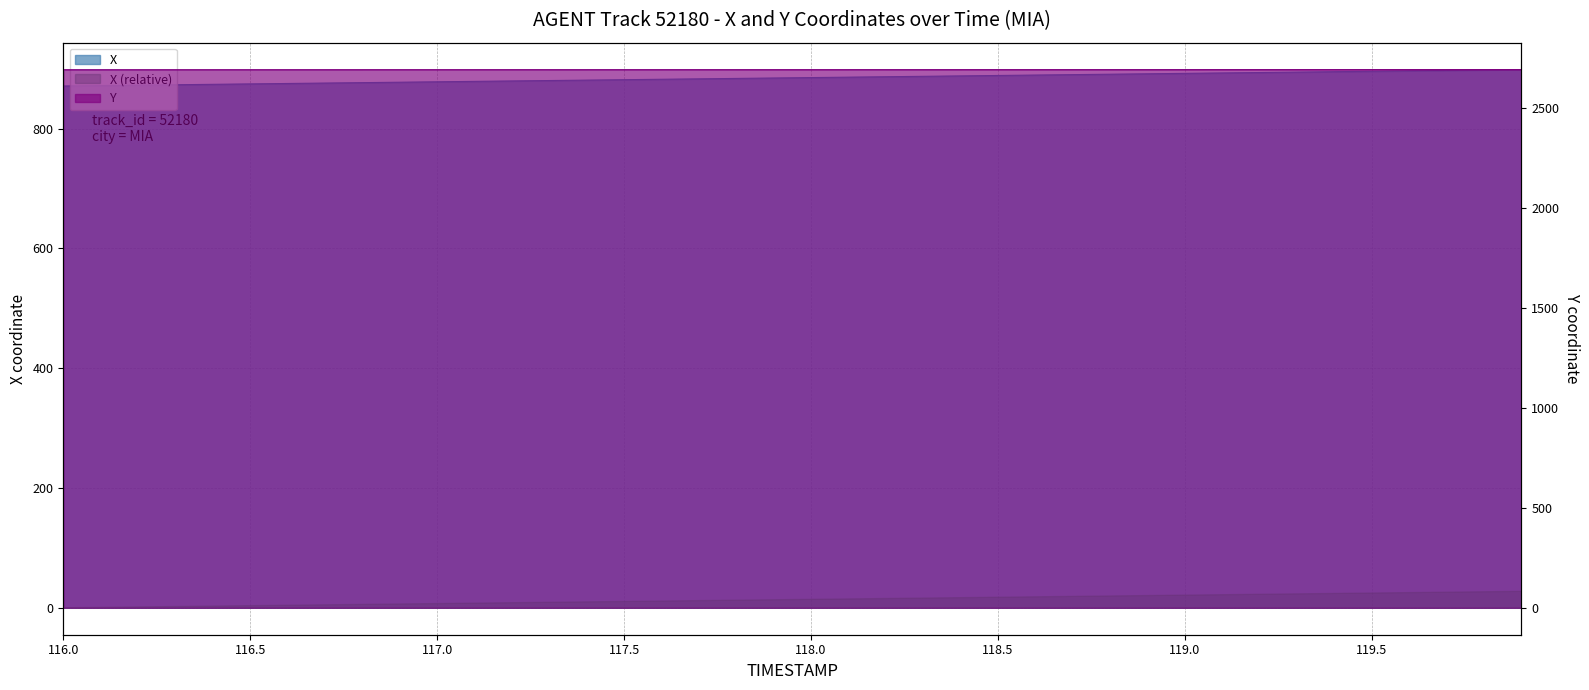

True or false: Y and X cross at least once.

False